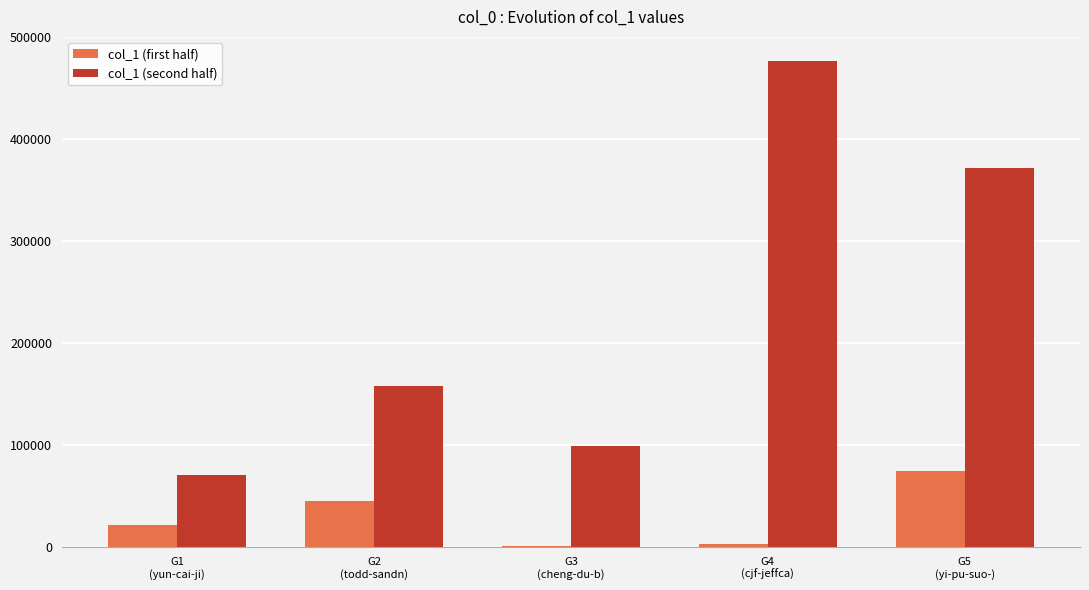

Is the value of col_1 (second half) at G1
(yun-cai-ji) greater than the value of col_1 (first half) at G2
(todd-sandn)?

Yes